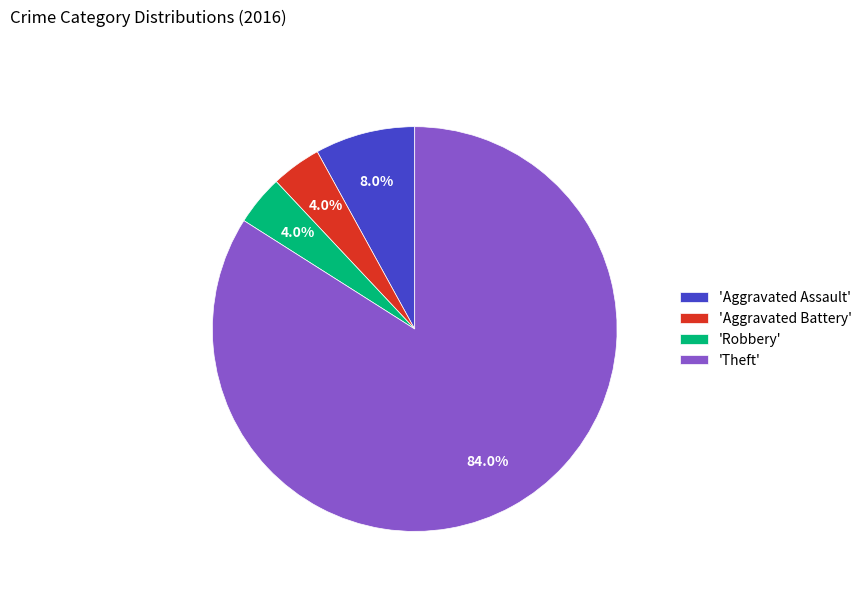

Approximately how many times larger is the value at 'Aggravated Assault' compared to 'Aggravated Battery'?

2.0